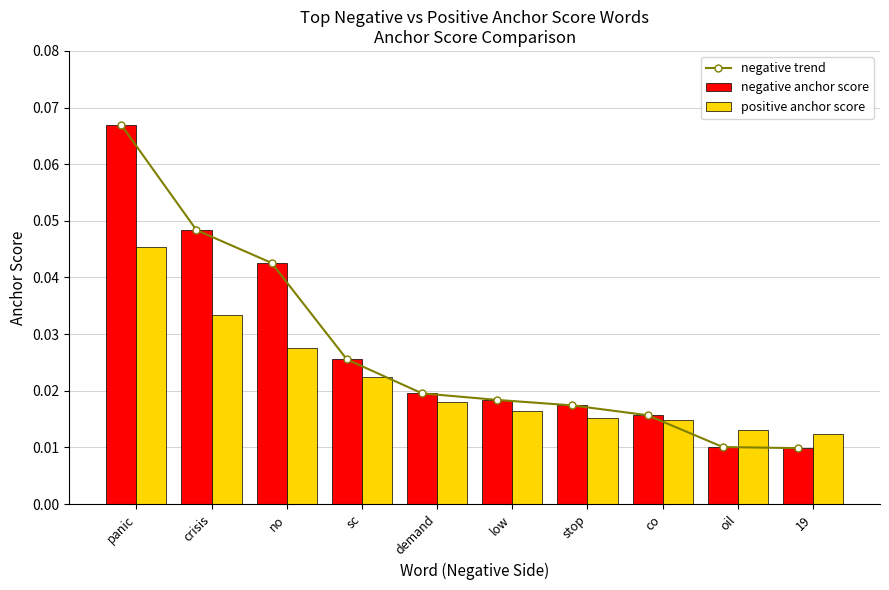

Which series has the largest range (max minus min)?

negative trend